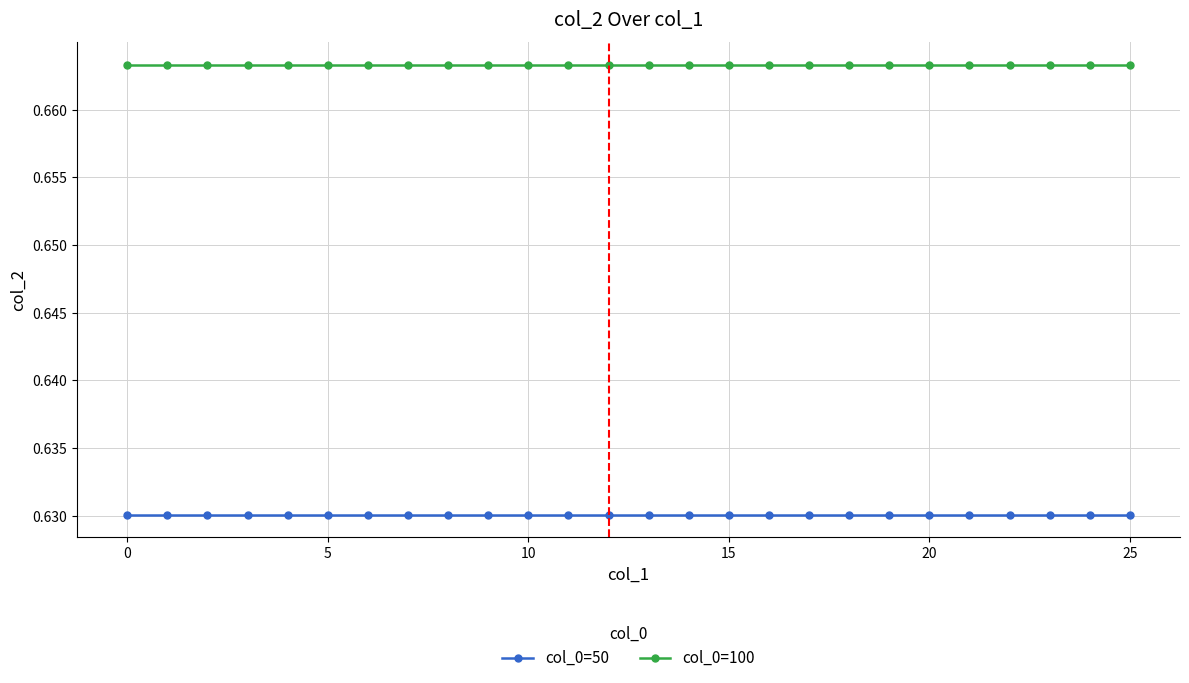

At how many categories does at least one series exceed 0?

26